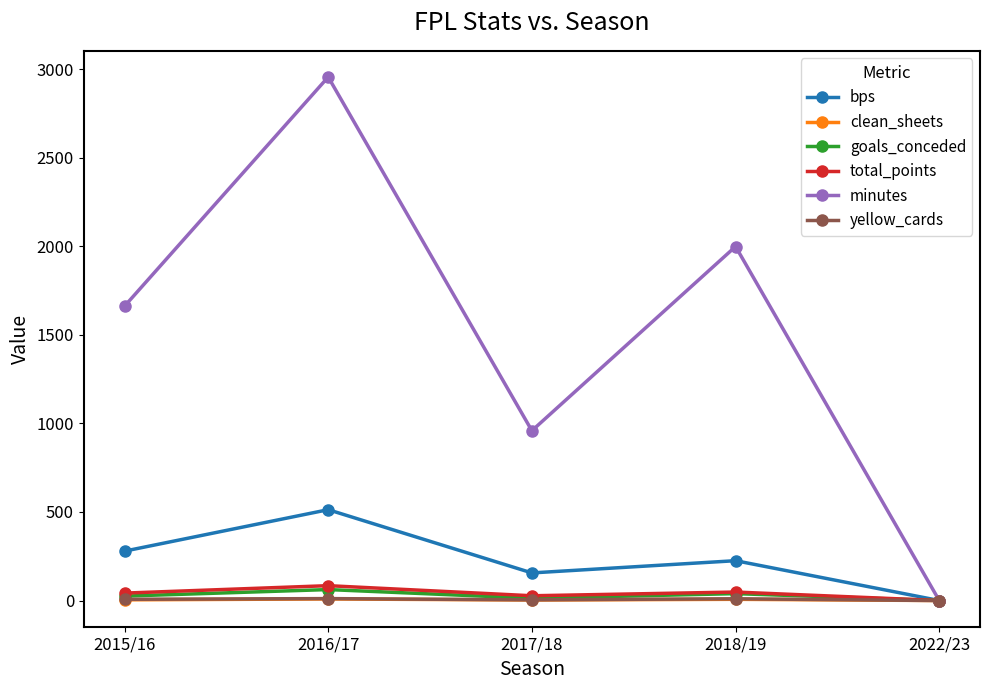

At which category does the chart reach its peak across all series?

2016/17